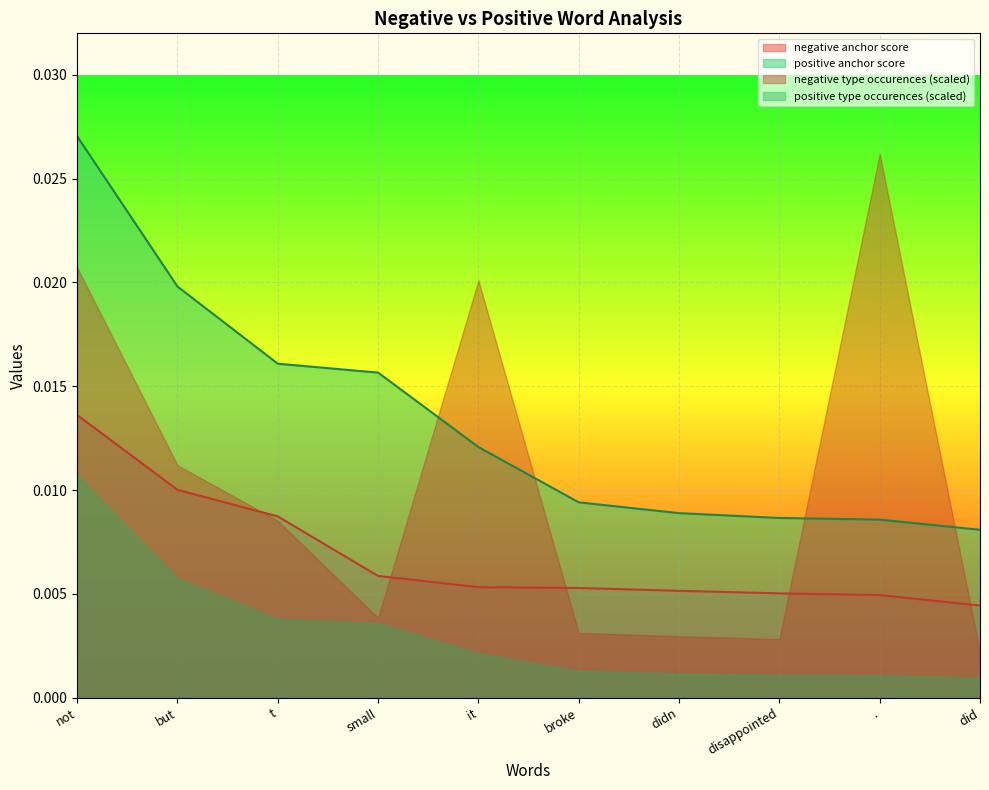

Which series has the widest spread of values?

negative type occurences (scaled)